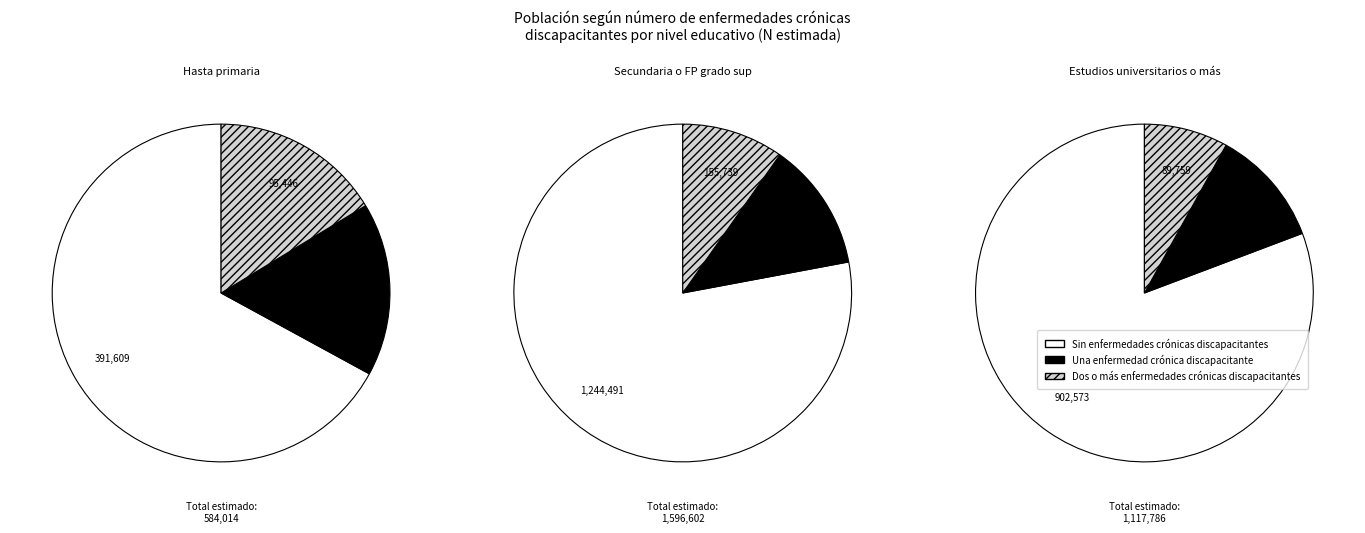

Does Hasta primaria represent more than half of the total?

No